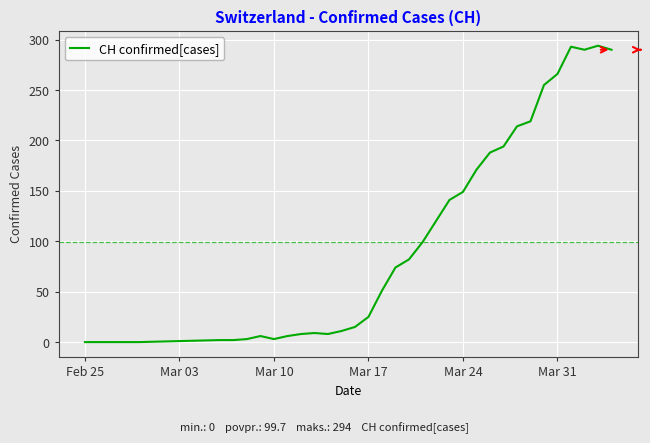

What is the maximum value shown in the chart?

294